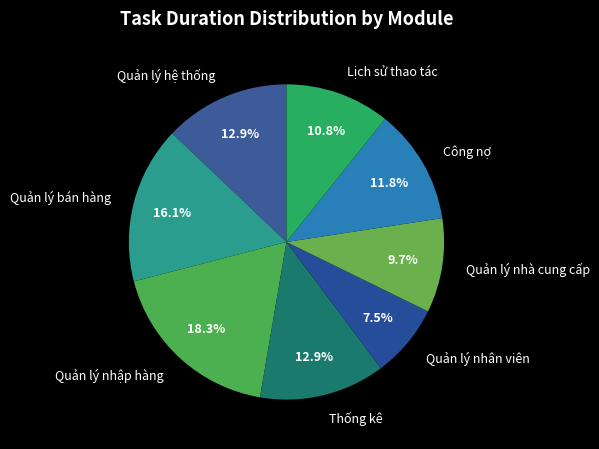

Does Thống kê represent more than half of the total?

No